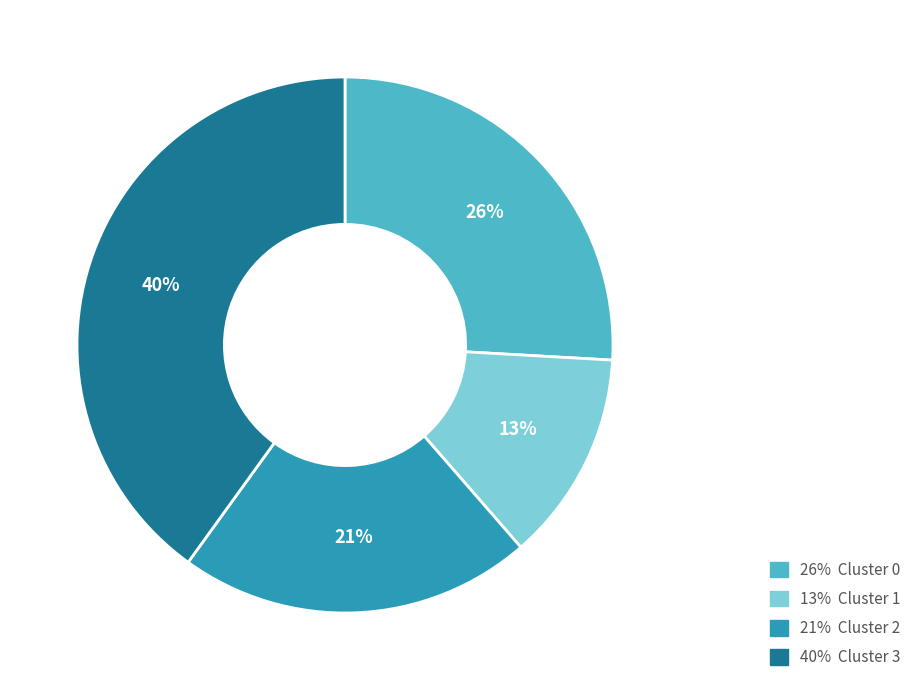

Is there any slice that represents more than half of the pie?

No